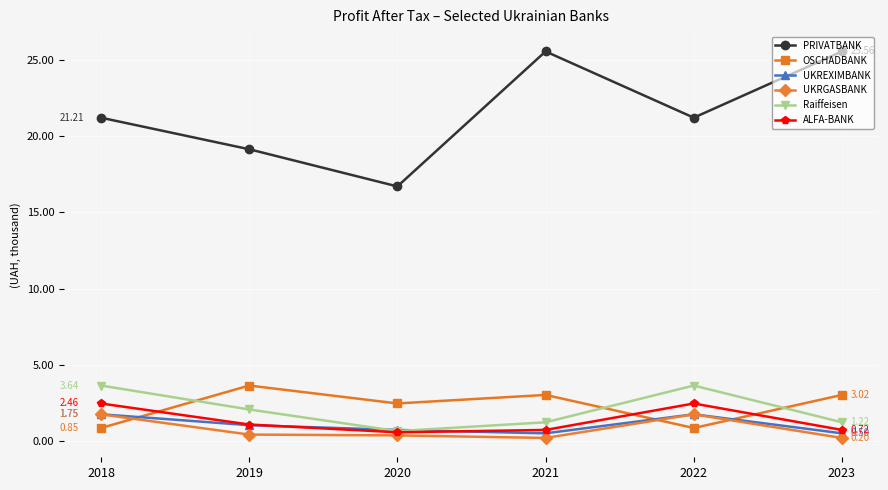

Reading left to right, what are all the values shown in this chart?

PRIVATBANK: 21.2	19.1	16.7	25.6	21.2	25.6
OSCHADBANK: 0.8	3.6	2.5	3.0	0.8	3.0
UKREXIMBANK: 1.7	1.0	0.7	0.5	1.7	0.5
UKRGASBANK: 1.7	0.4	0.4	0.2	1.7	0.2
Raiffeisen: 3.6	2.1	0.6	1.2	3.6	1.2
ALFA-BANK: 2.5	1.1	0.6	0.7	2.5	0.7